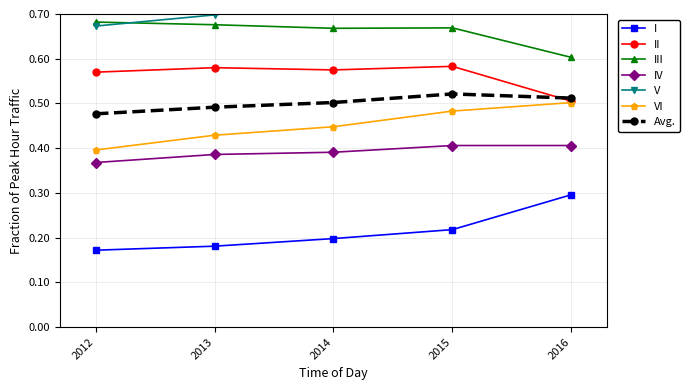

Is it true that II equals 0.5 at 2016?

True